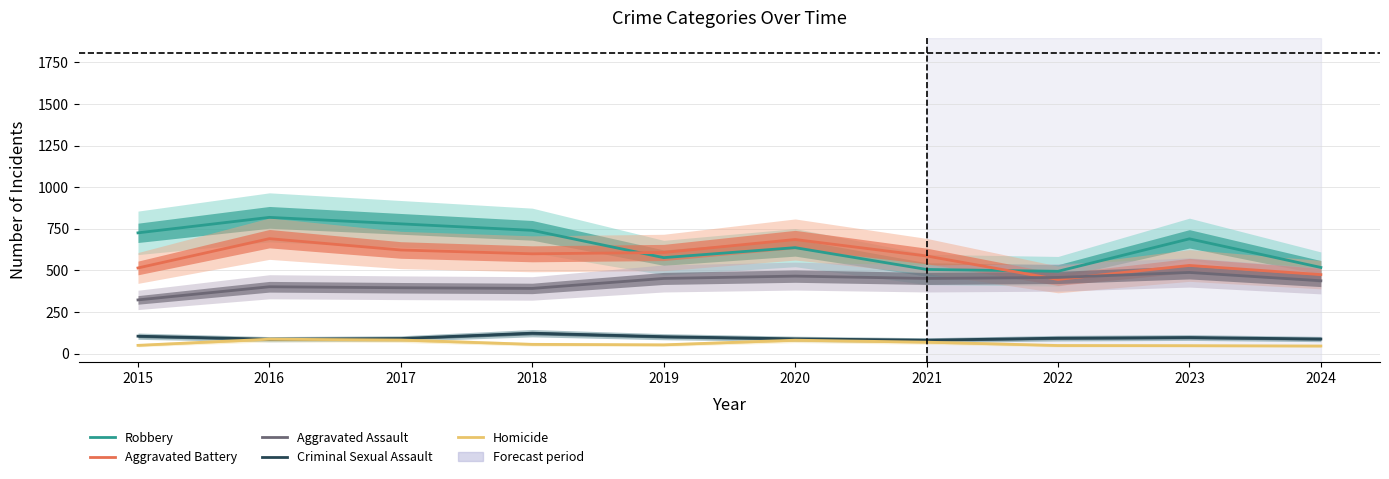

At which category does Aggravated Battery reach its first local valley?

2018